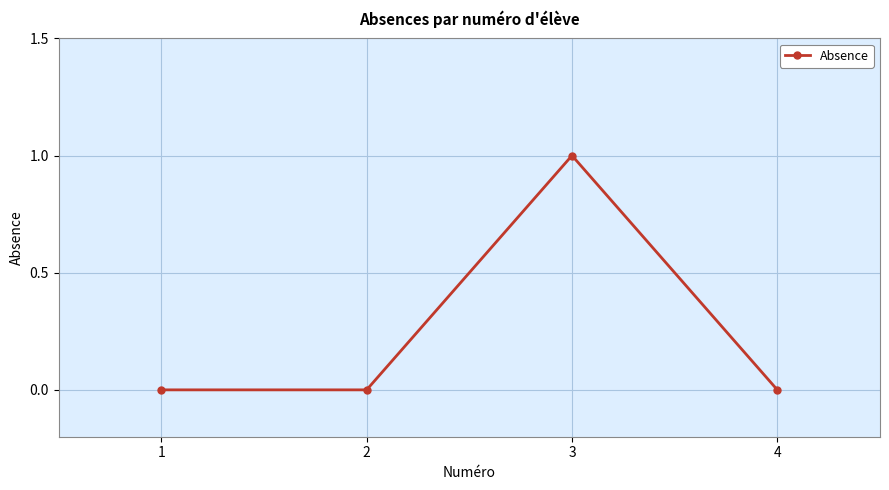

What is the change in value from 2 to 3?

+1